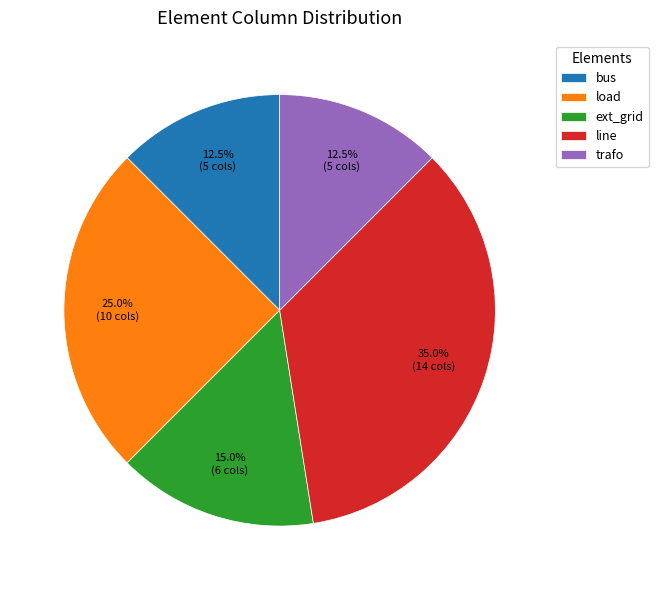

Does bus account for over 50% of the chart?

No